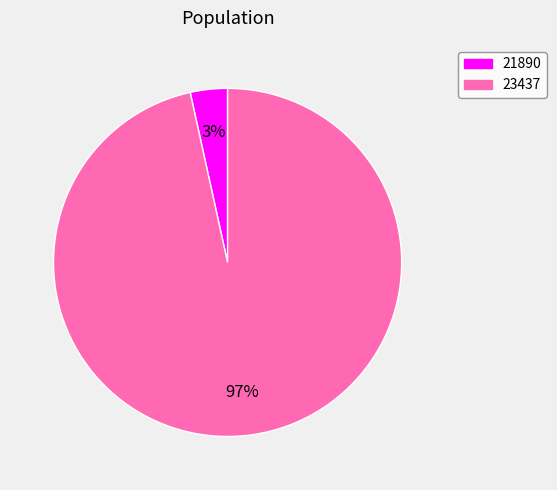

Does any single category account for the majority?

Yes